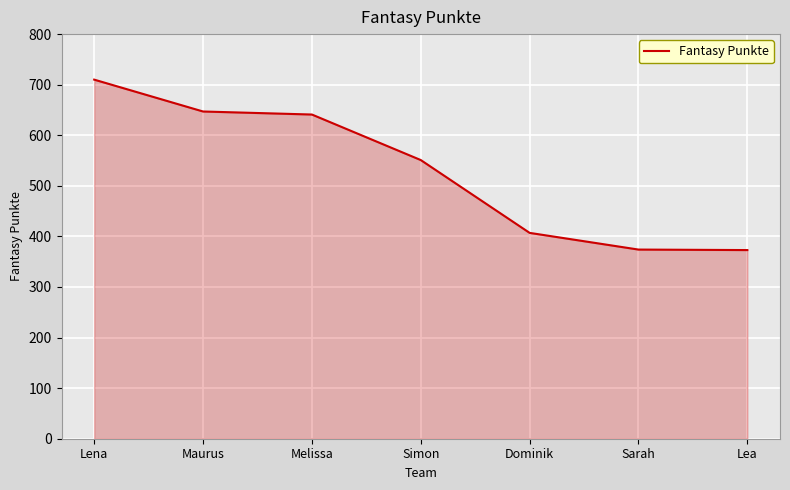

True or false: there are more than 1 points higher than both neighbors.

False